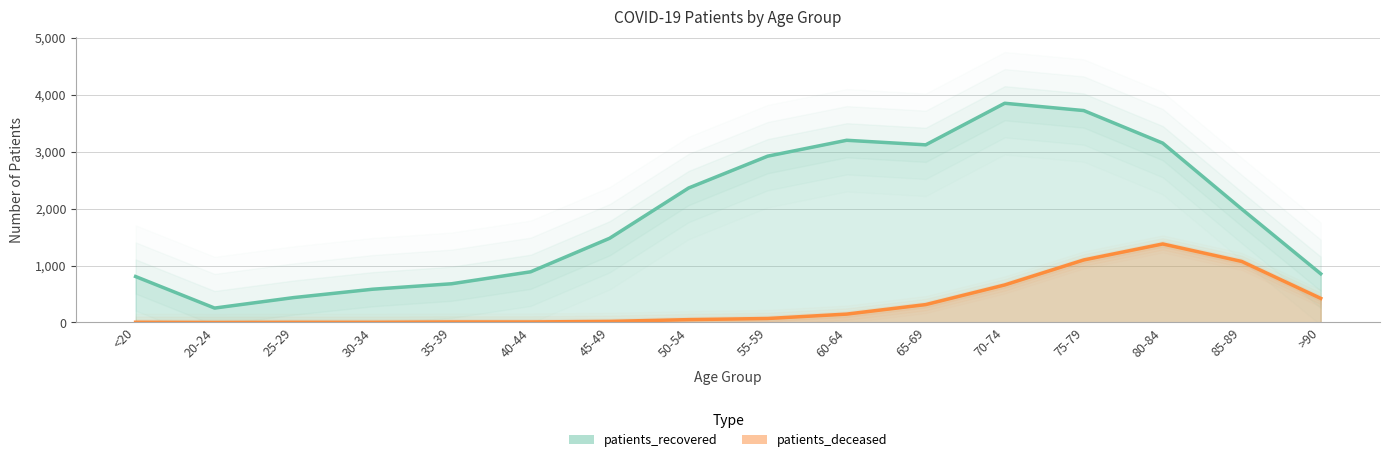

How many positive values does the patients_deceased series have?

15